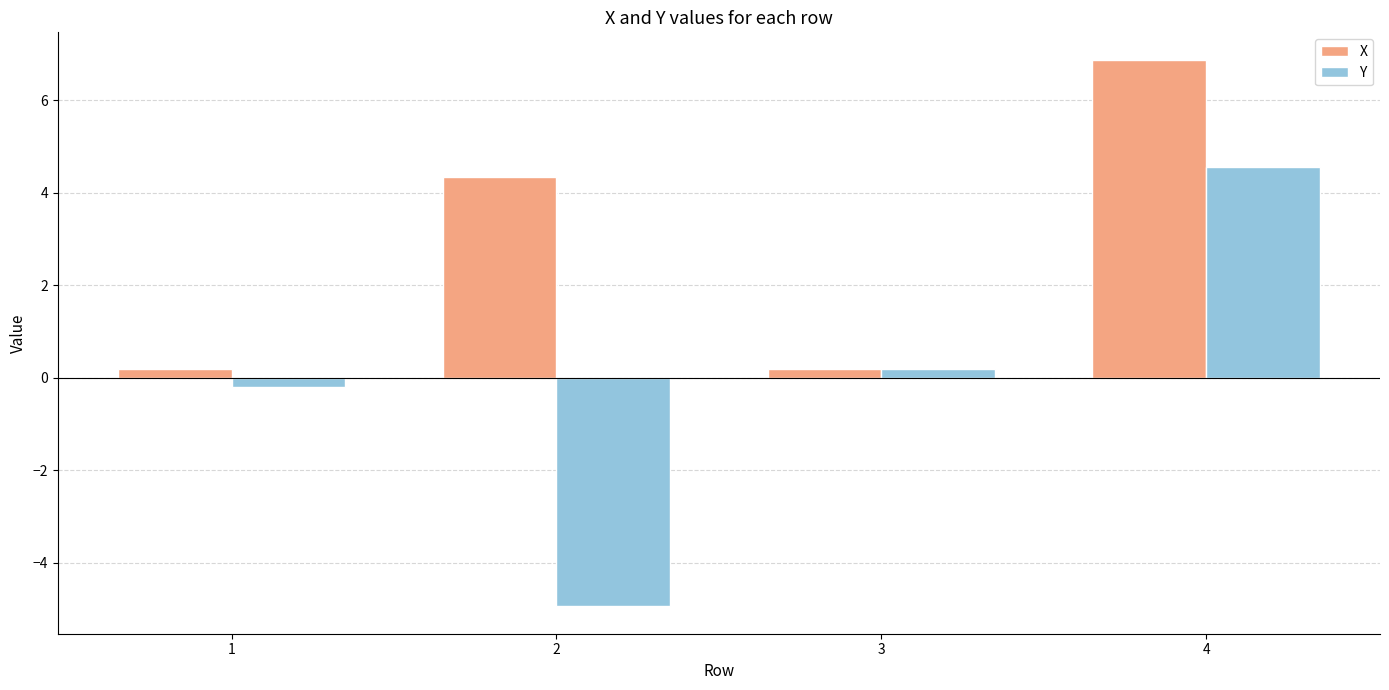

Which category has the highest value in the X series?

4